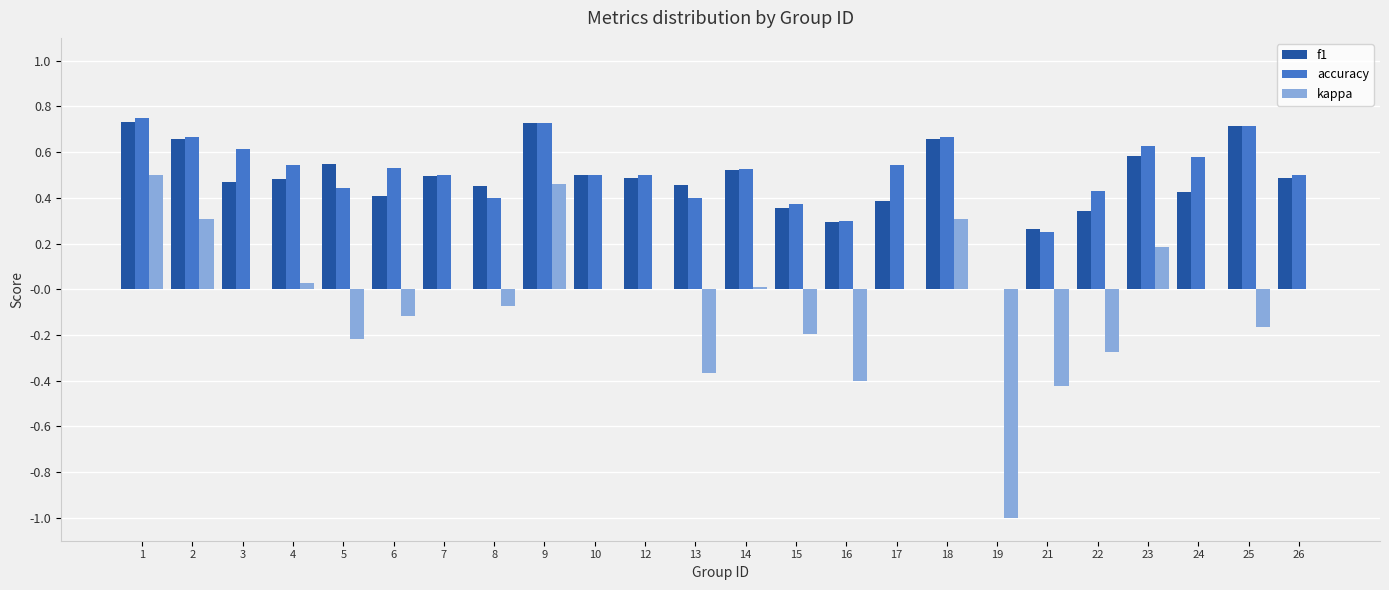

What is the total value across all series at 19?

-1.0